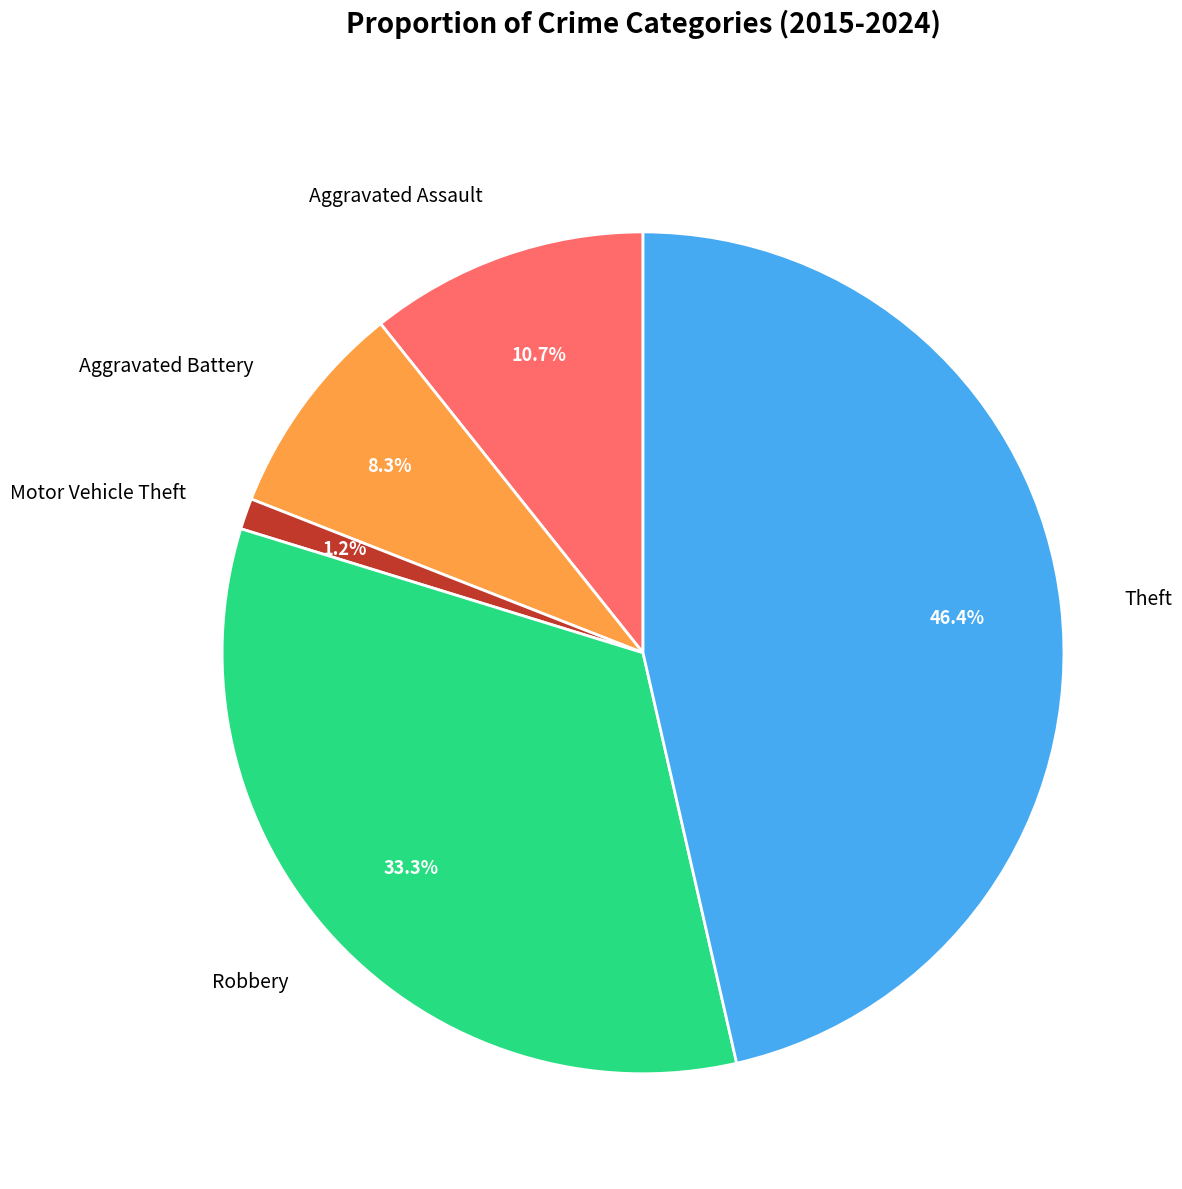

To the nearest percent, what is the combined percentage of Aggravated Assault and Theft?

57%